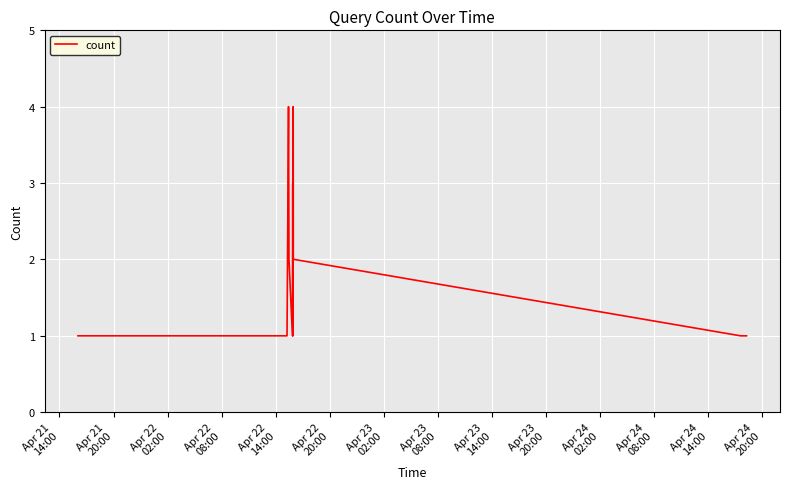

What is the maximum value shown in the chart?

4